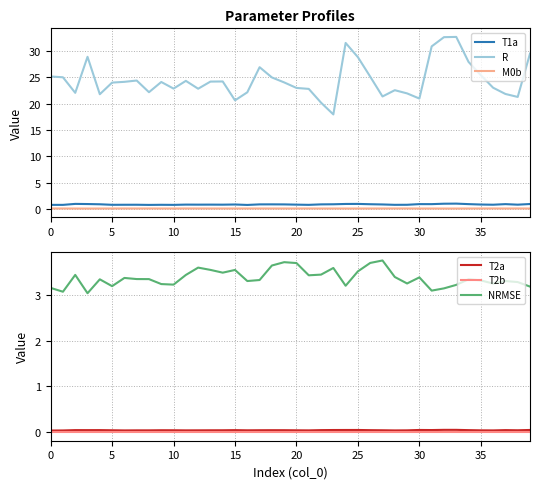

At how many categories does at least one series exceed 12?

40